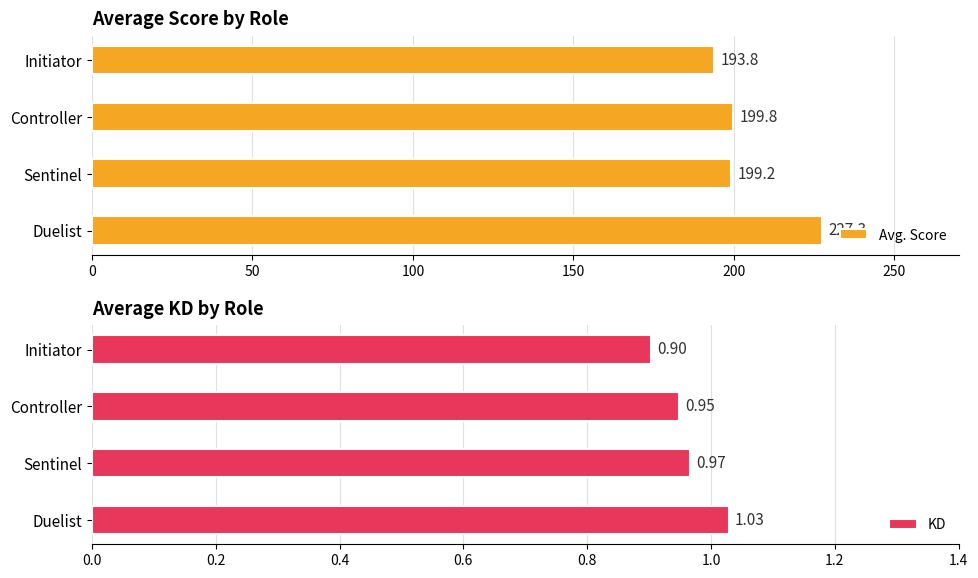

Is it true that Avg. Score equals 310.3 at Initiator?

False